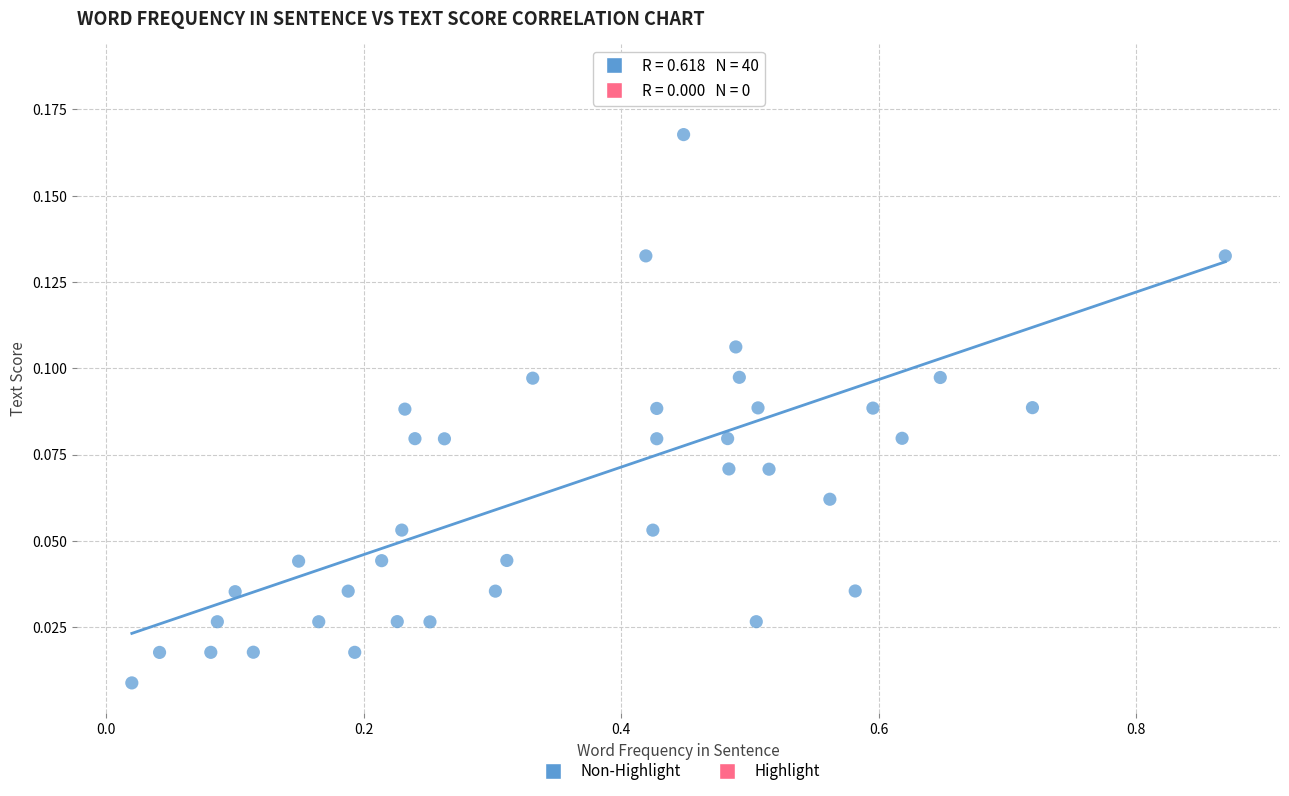

What is the range of X values (max minus min)?

0.8